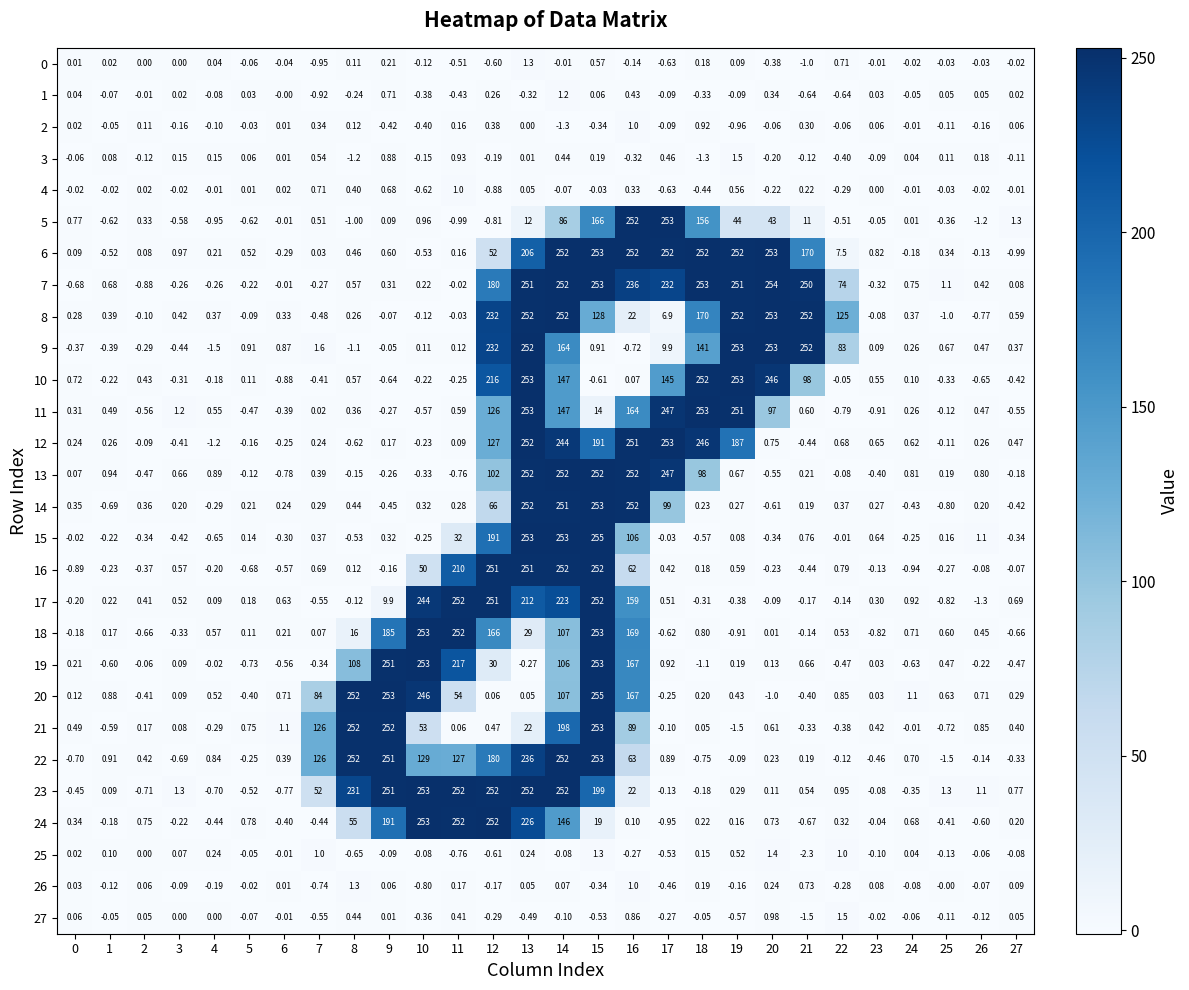

Rank the series at 9 from lowest to highest value.

10, 14, 2, 11, 13, 16, 25, 8, 9, 27, 26, 5, 12, 0, 7, 15, 6, 4, 1, 3, 17, 18, 24, 19, 23, 22, 21, 20